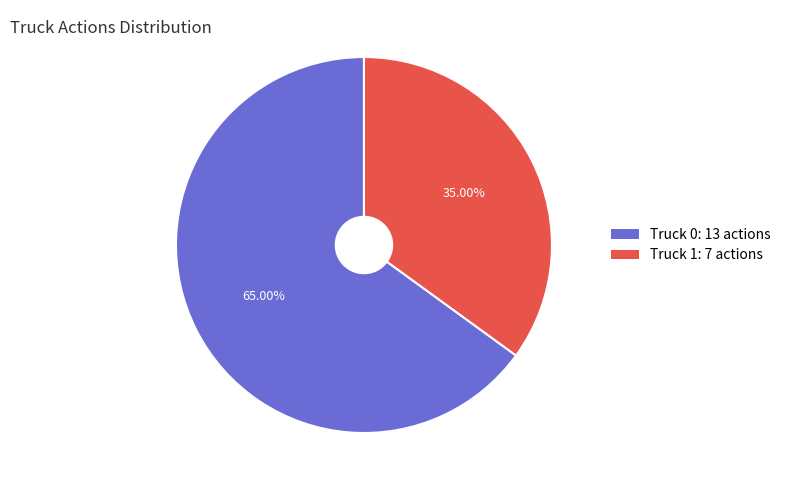

What portion of the pie excludes Truck 1?

65.0%